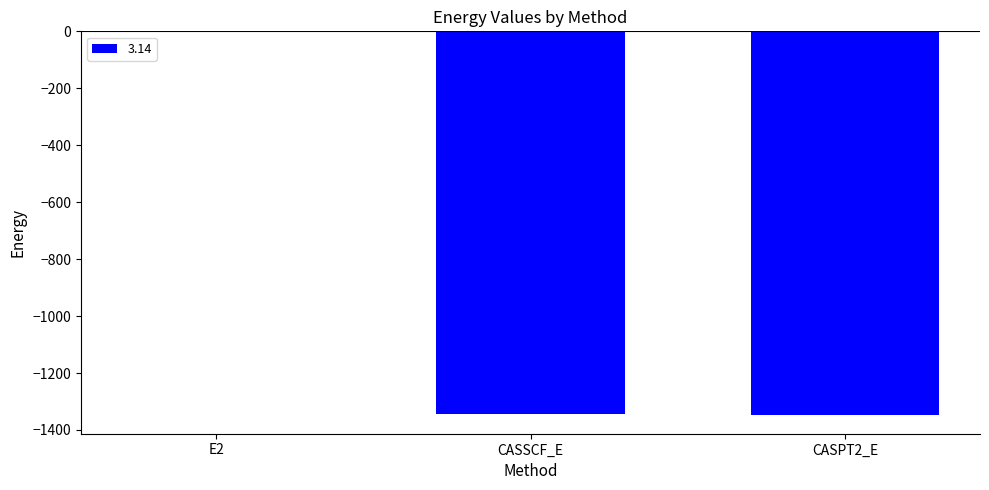

At which label does the data first exceed -1345?

E2